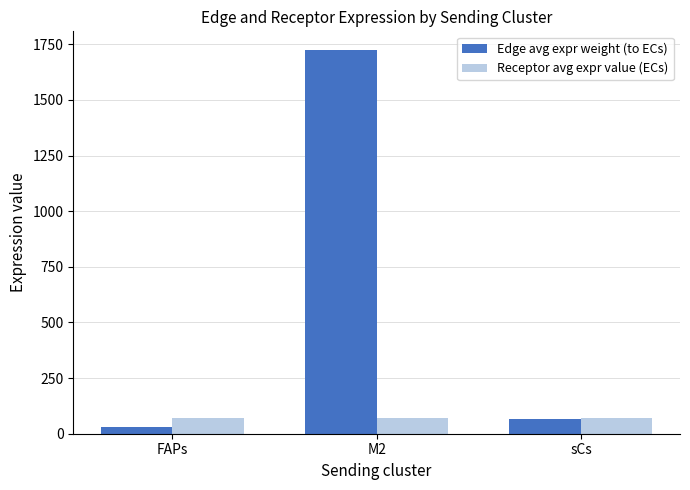

Which series has the widest spread of values?

Edge avg expr weight (to ECs)